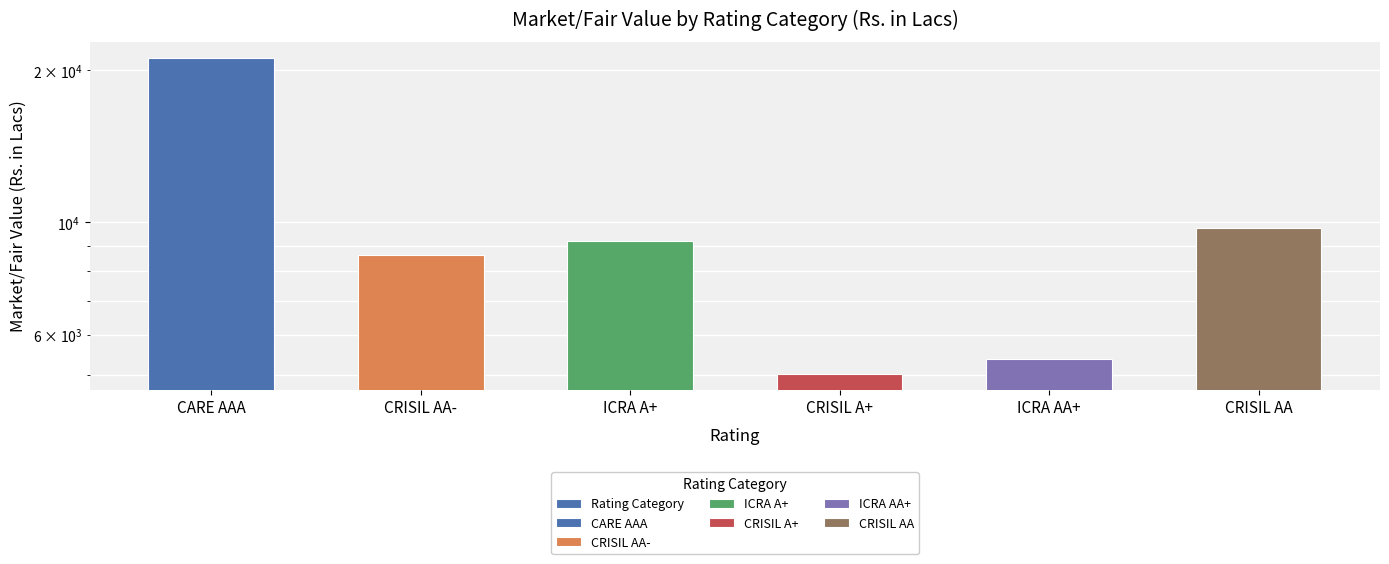

Reading left to right, extract all data points from this chart.

21170.2	8611.0	9199.5	5019.6	5369.5	9736.9